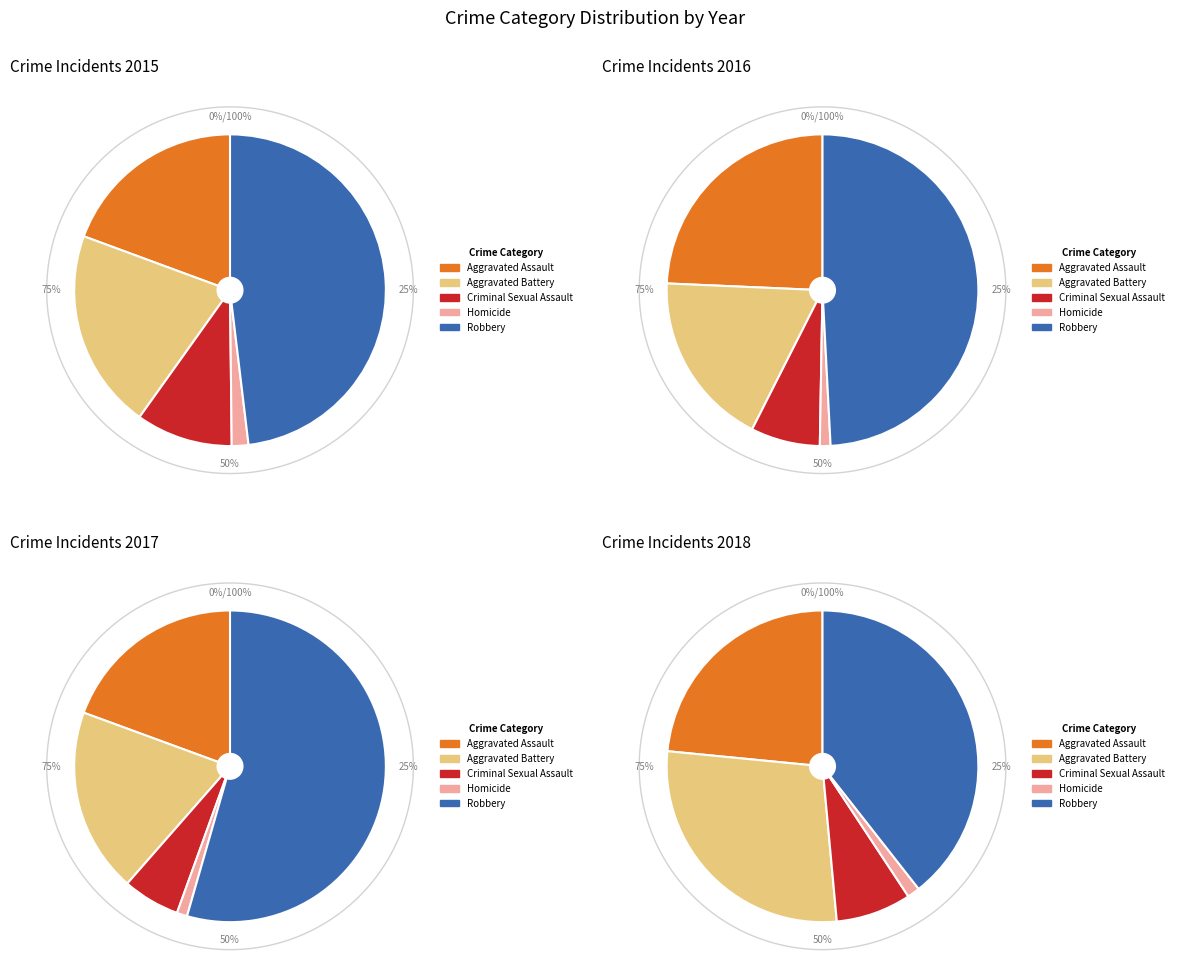

To the nearest percent, what is the difference between the largest and smallest slice percentages?

46%